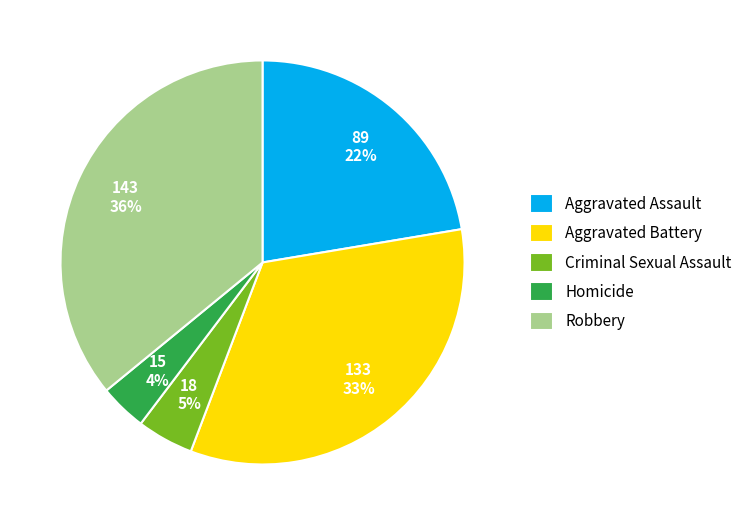

Rank the categories by value from lowest to highest.

Homicide, Criminal Sexual Assault, Aggravated Assault, Aggravated Battery, Robbery